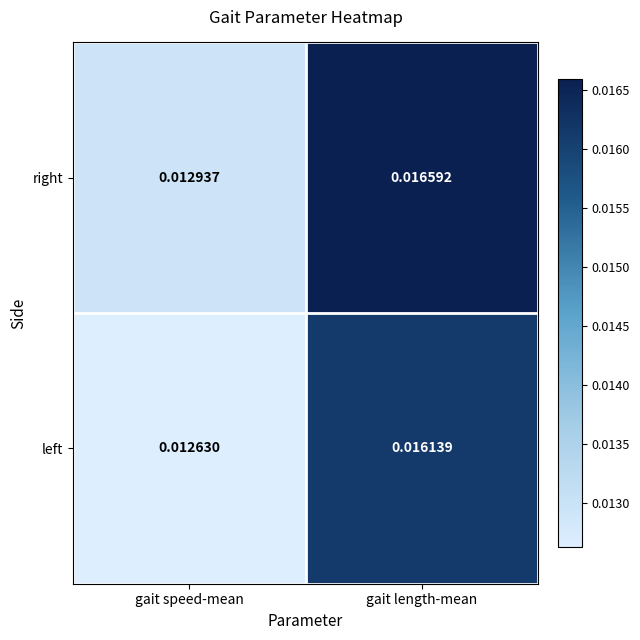

Which category has the highest value in the left series?

gait length-mean